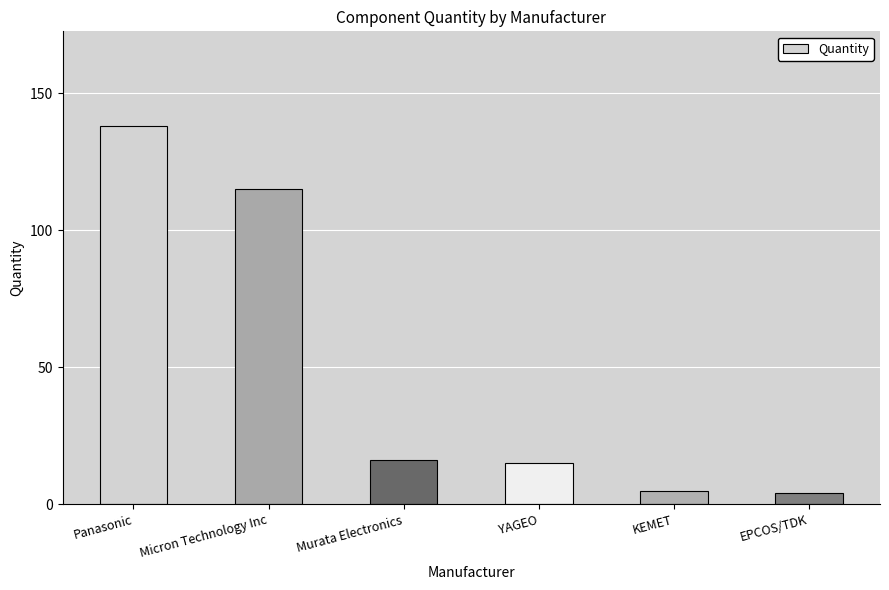

Between KEMET and Panasonic, which is larger?

Panasonic